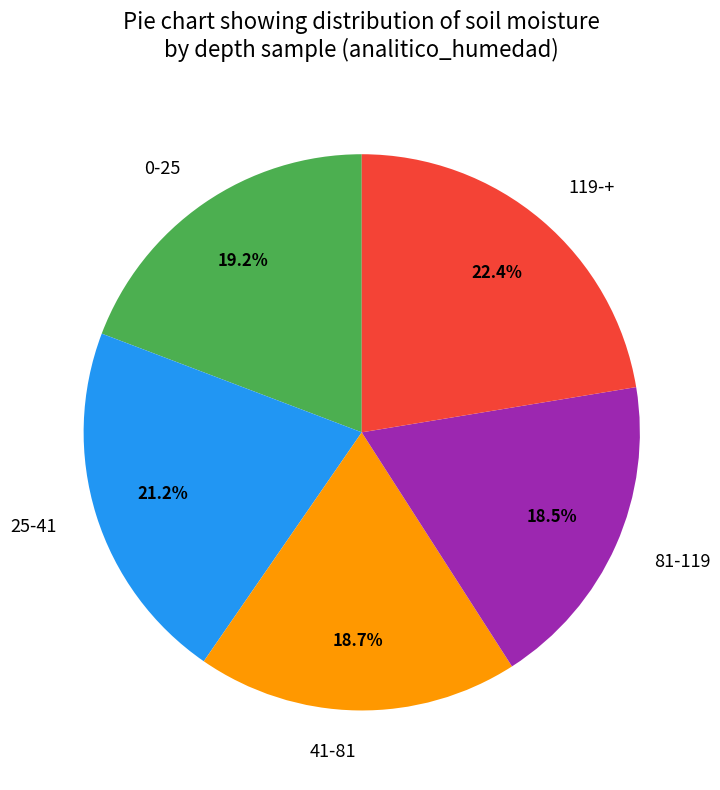

The 41-81 slice represents 7% of the pie. True or false?

False